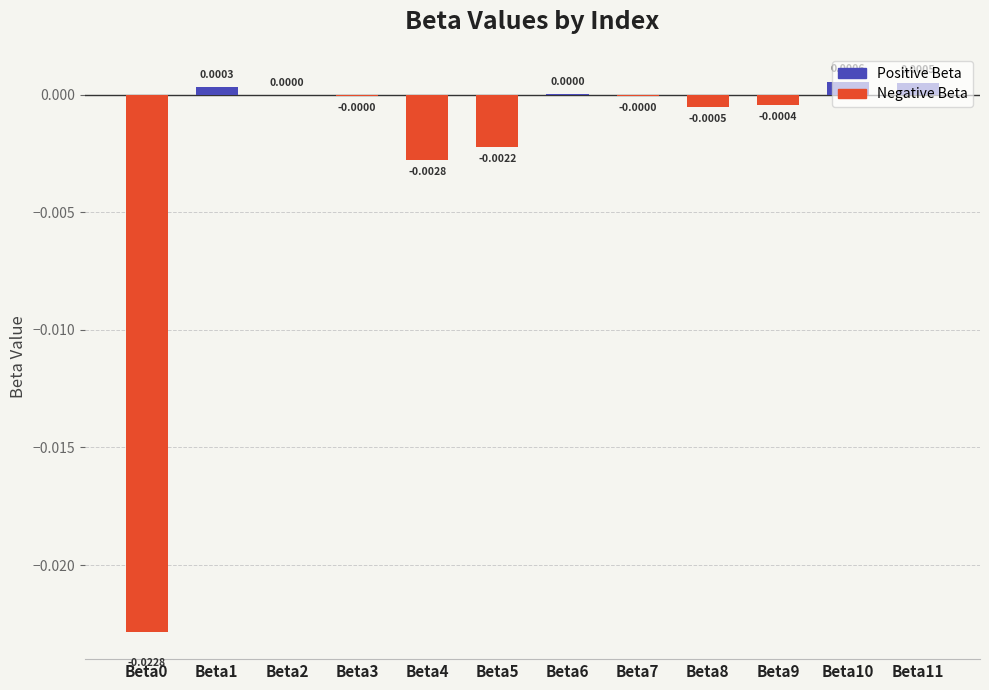

Which has a higher value, Beta10 or Beta5?

Beta10